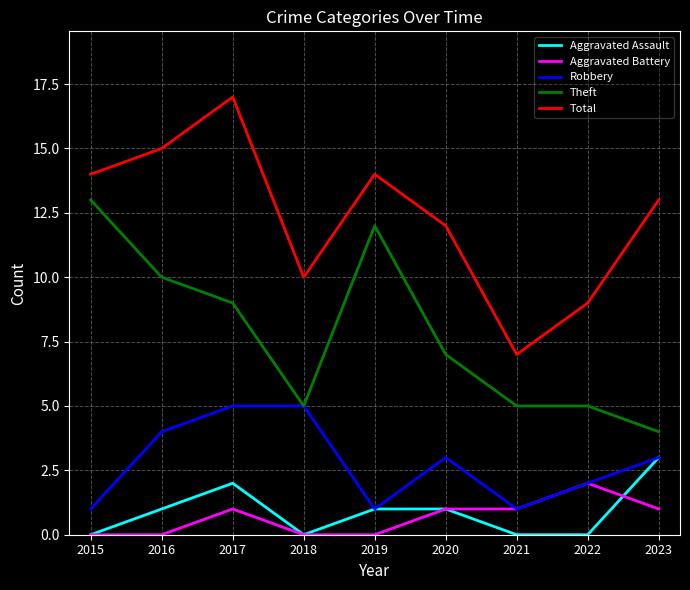

List the series in order of their peak value, lowest first.

Aggravated Battery, Aggravated Assault, Robbery, Theft, Total